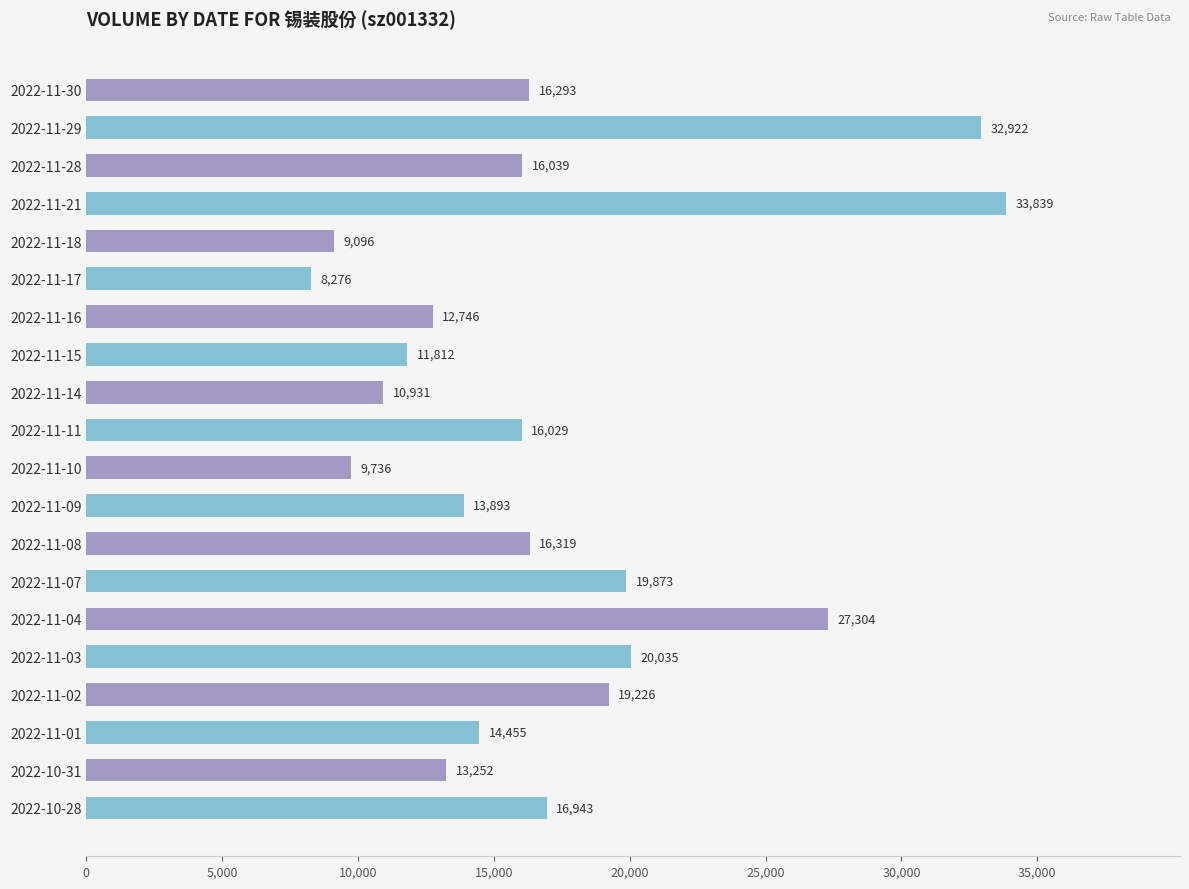

Reading top to bottom, list all the values displayed in this chart.

2022-11-30=16293	2022-11-29=32922	2022-11-28=16039	2022-11-21=33839	2022-11-18=9096	2022-11-17=8276	2022-11-16=12746	2022-11-15=11812	2022-11-14=10931	2022-11-11=16029	2022-11-10=9736	2022-11-09=13893	2022-11-08=16319	2022-11-07=19873	2022-11-04=27304	2022-11-03=20035	2022-11-02=19226	2022-11-01=14455	2022-10-31=13252	2022-10-28=16943